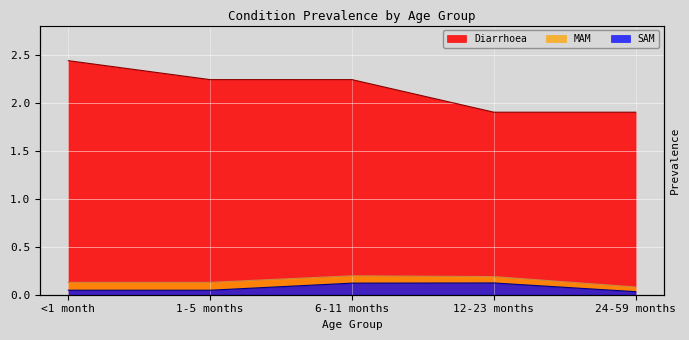

What is the sum of the SAM values at 24-59 months and 6-11 months?

0.2